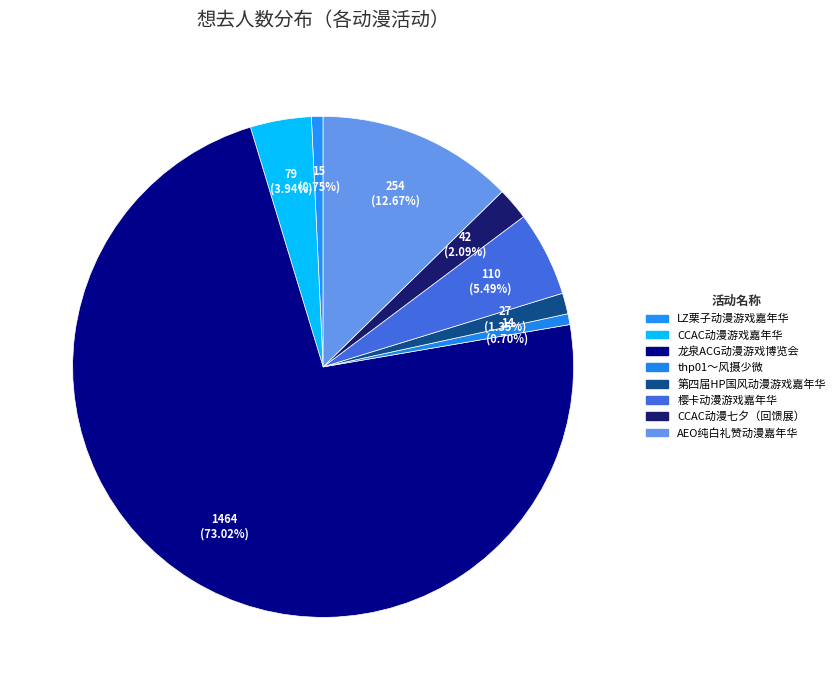

To the nearest percent, what percentage of the pie is LZ栗子动漫游戏嘉年华?

1%